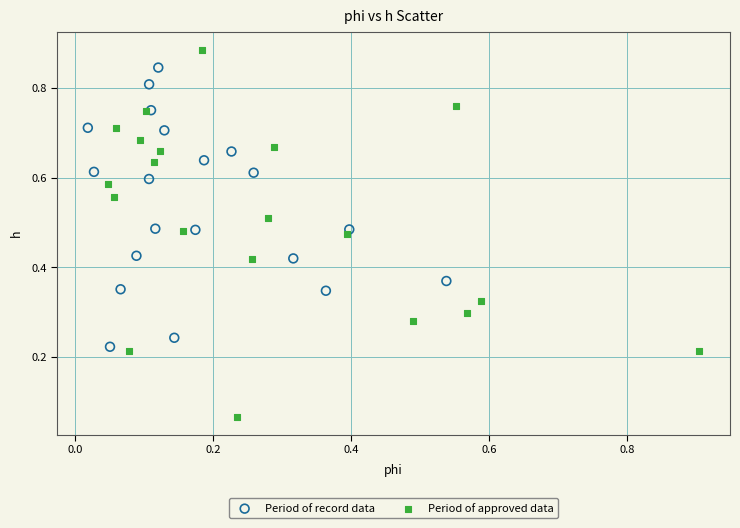

What are all the series names shown in the legend?

Period of record data, Period of approved data